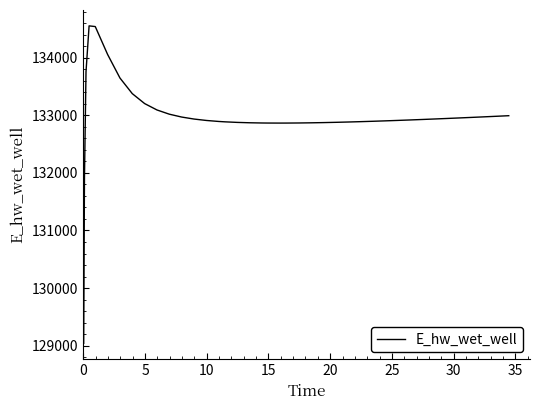

What is the difference between the maximum and minimum values?

5509.5